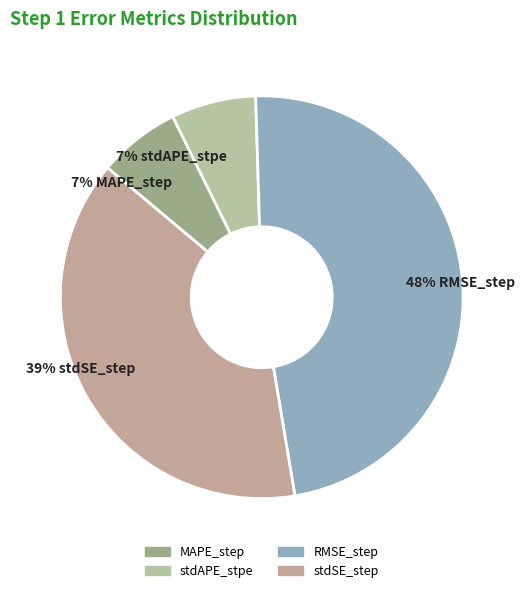

To the nearest percent, what is the difference between the largest and smallest slice percentages?

41%